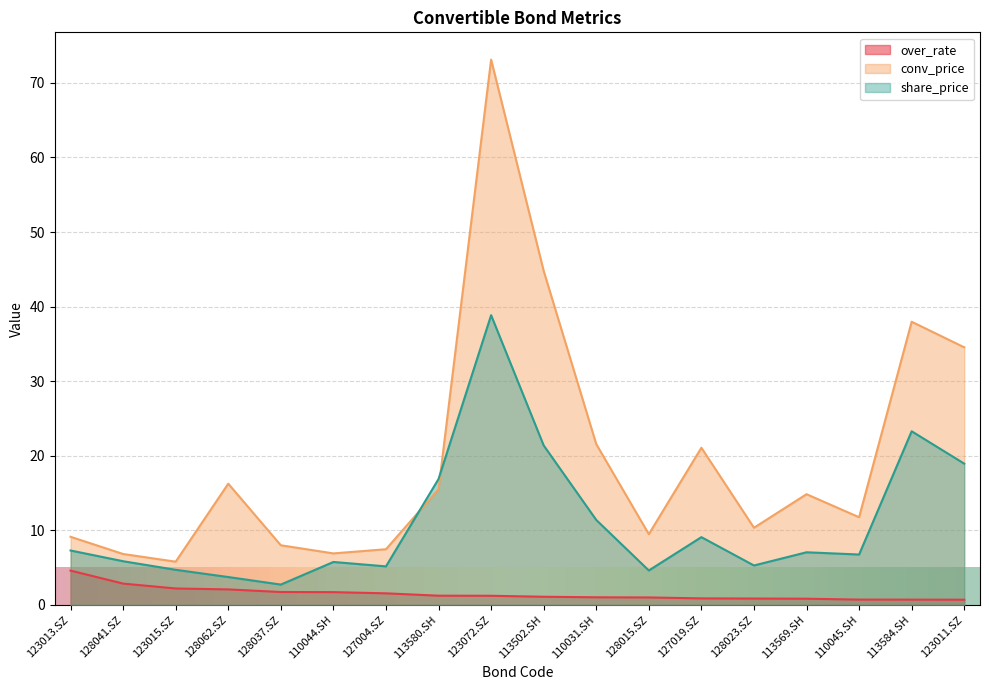

How many values in the over_rate series exceed 1?

11